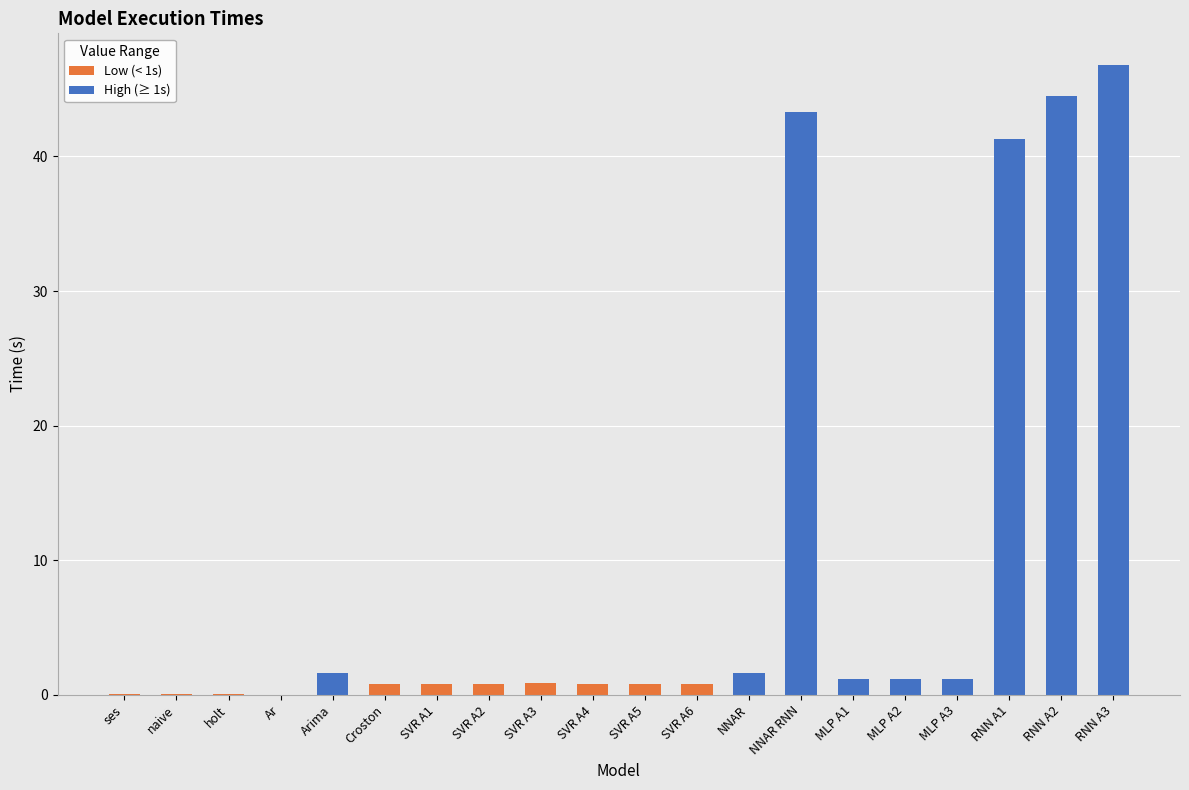

What is the sum of the values at RNN A2 and RNN A3?

91.3